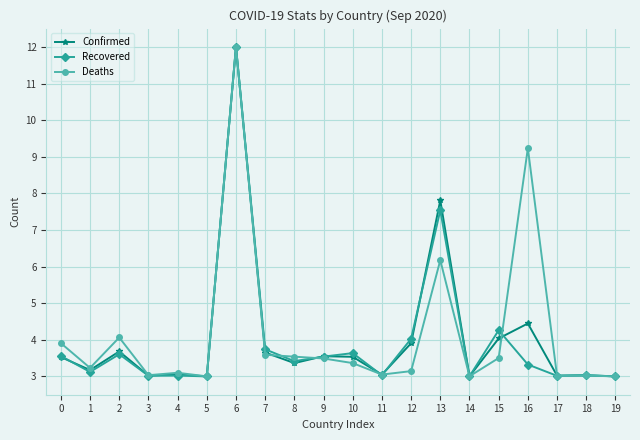

Read the Confirmed value at 8.

3.4